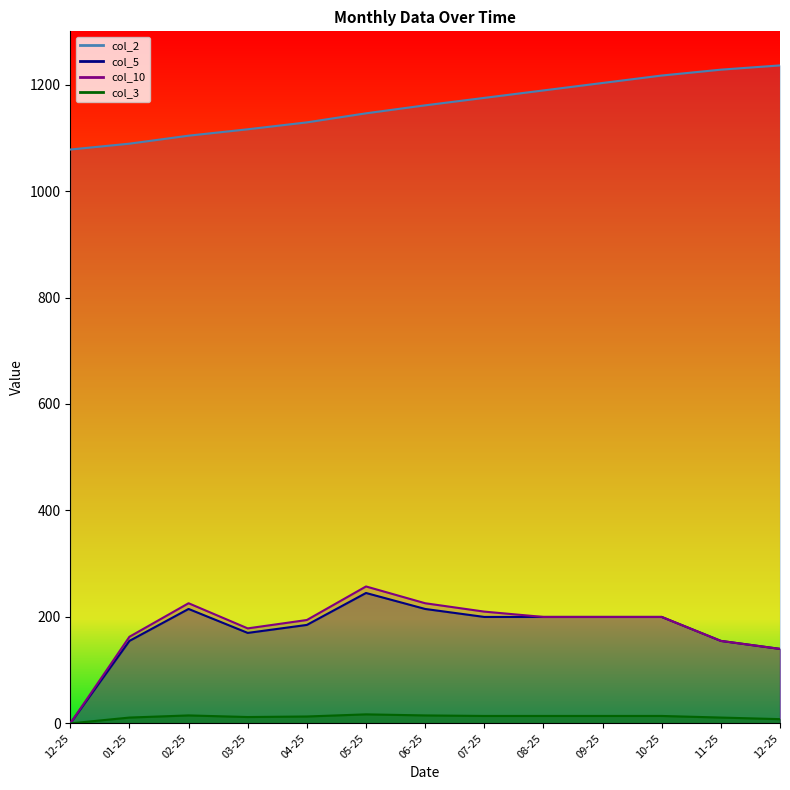

What is the total value across all series at 03-25?

1476.5